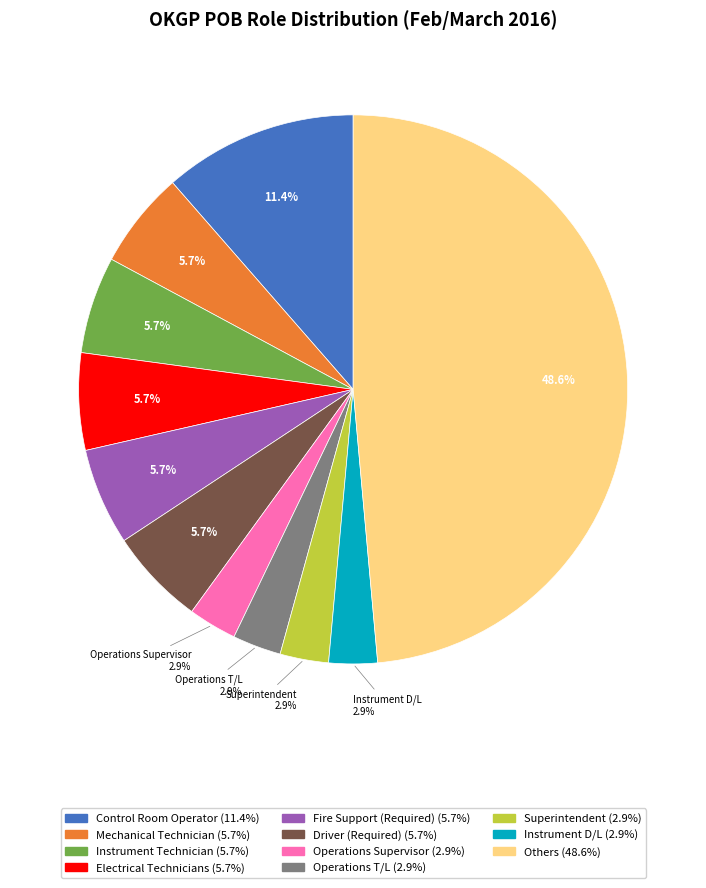

Does any single category account for the majority?

No